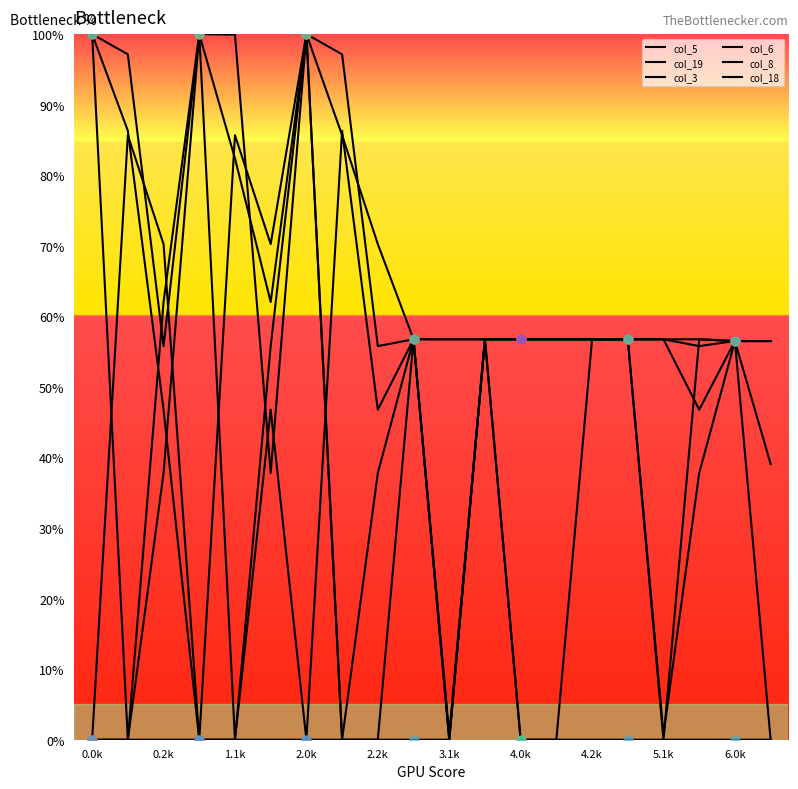

How many lines are shown in the chart?

6